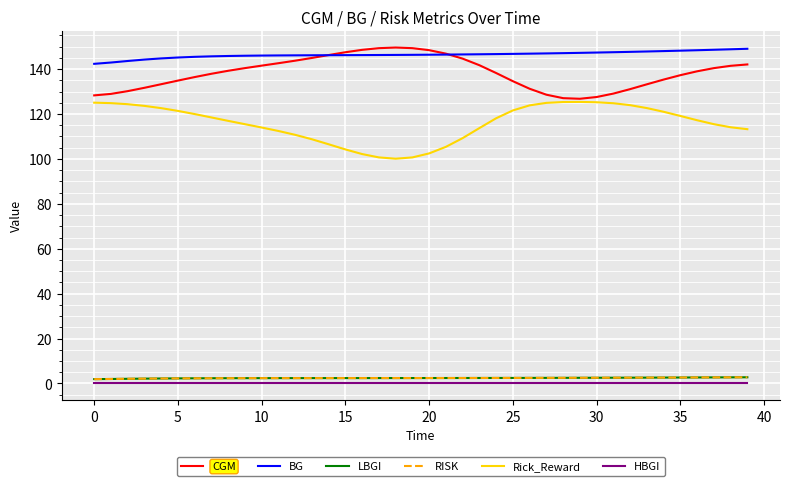

In Rick_Reward, how many points are lower than both neighbors (excluding endpoints)?

1